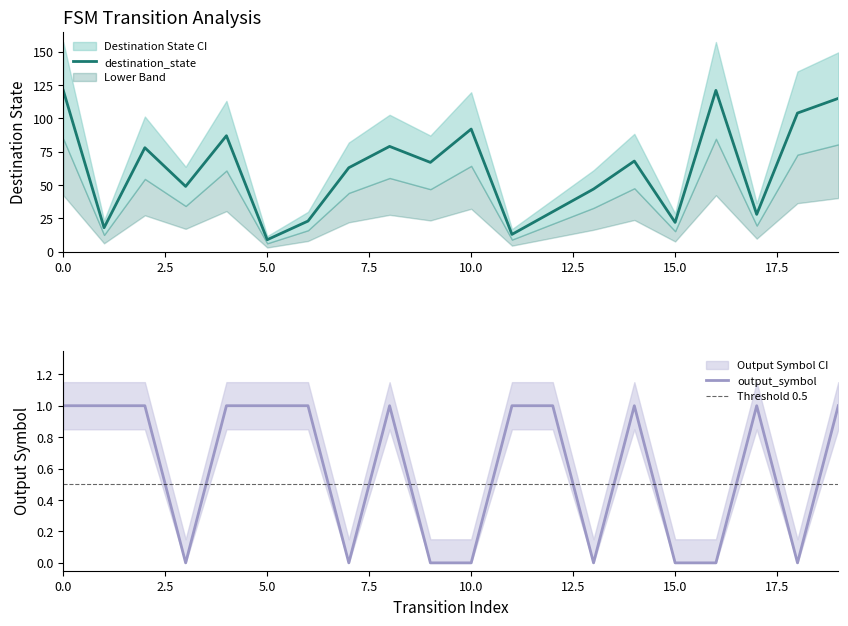

What is the lowest value of the destination_state series?

9